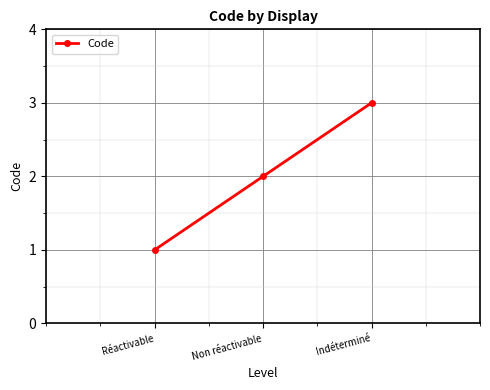

Which category has the highest value across all series?

Indéterminé